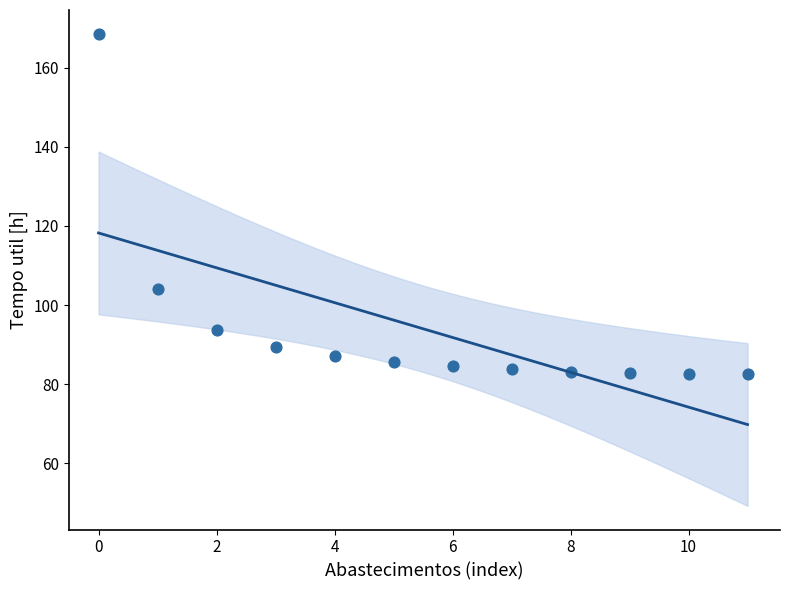

What is the range of Y values (max minus min)?

85.9